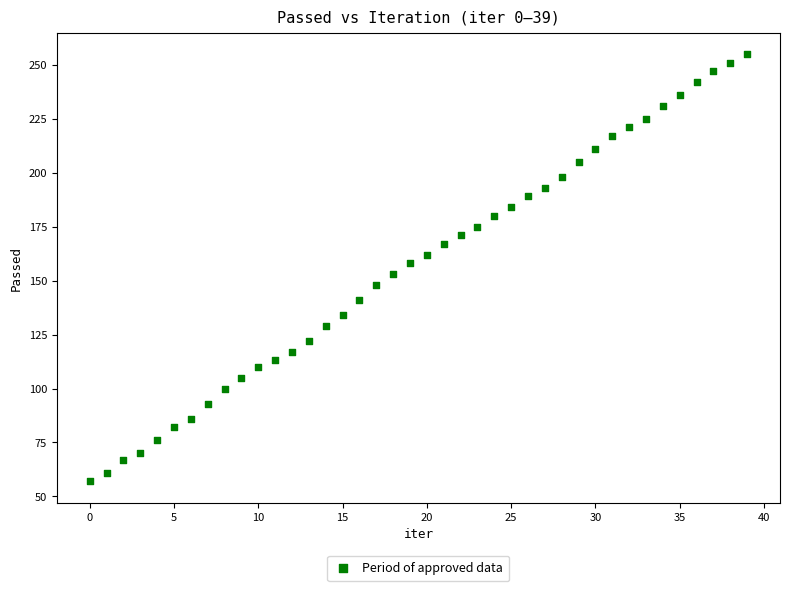

What is the range of Y values (max minus min)?

198